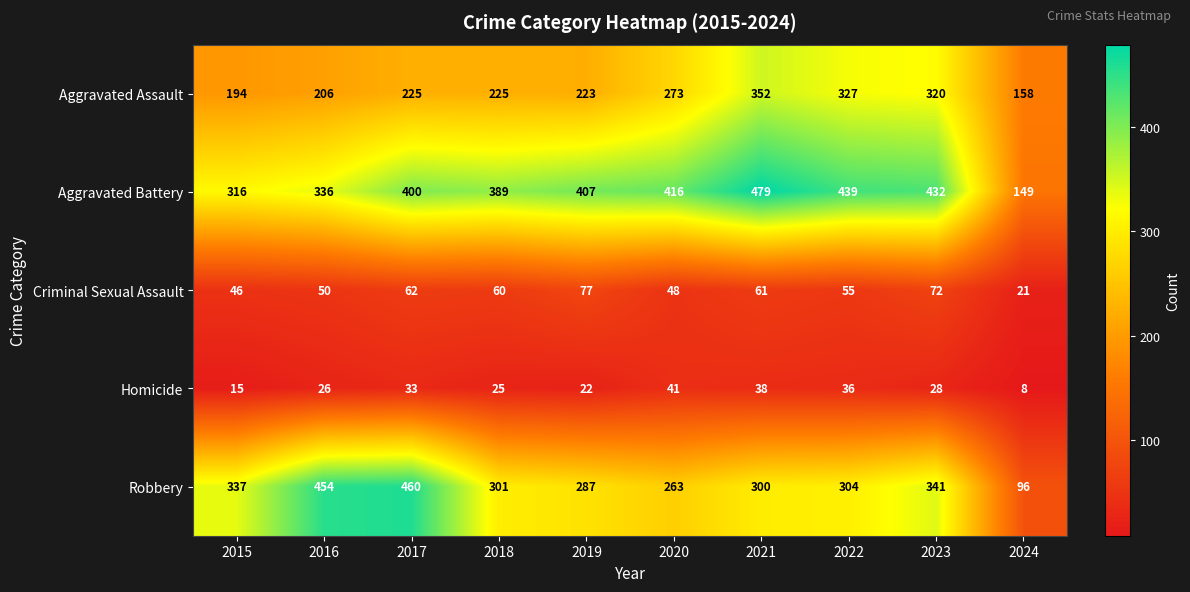

What is the spread (max minus min) of values at 2022?

403